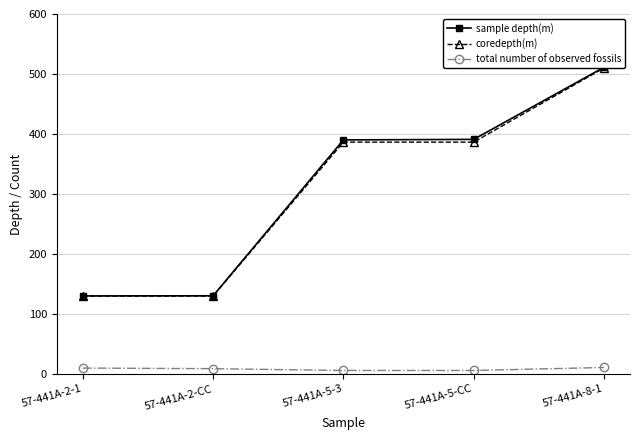

At which label is coredepth(m) closest to 320?

57-441A-5-3